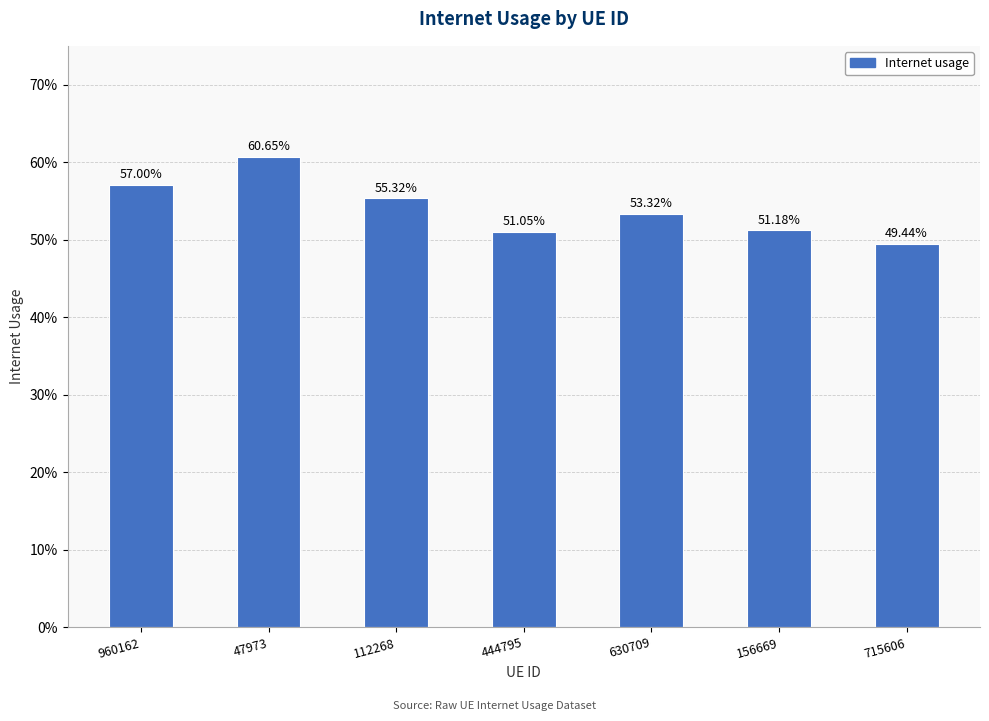

Is it true that the value at 630709 is 0.5?

True